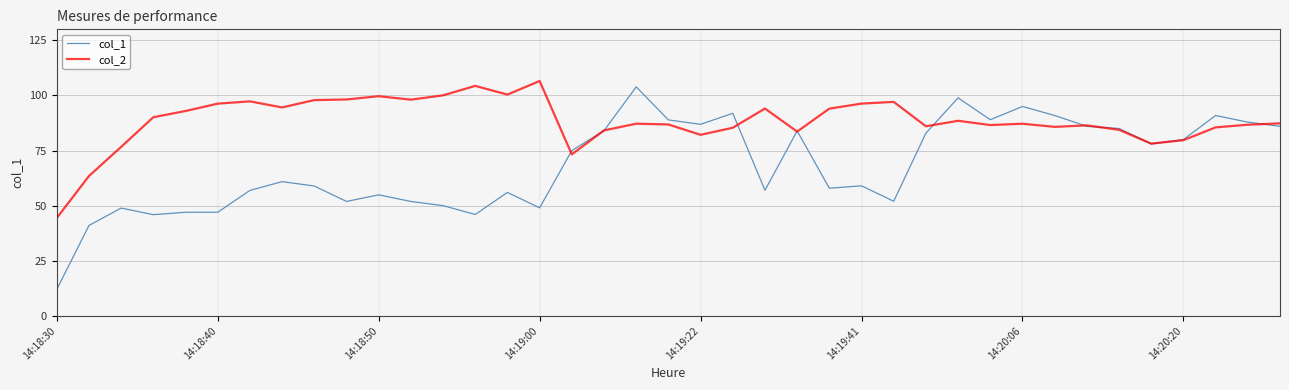

Rank the series by their average value, from highest to lowest.

col_2, col_1